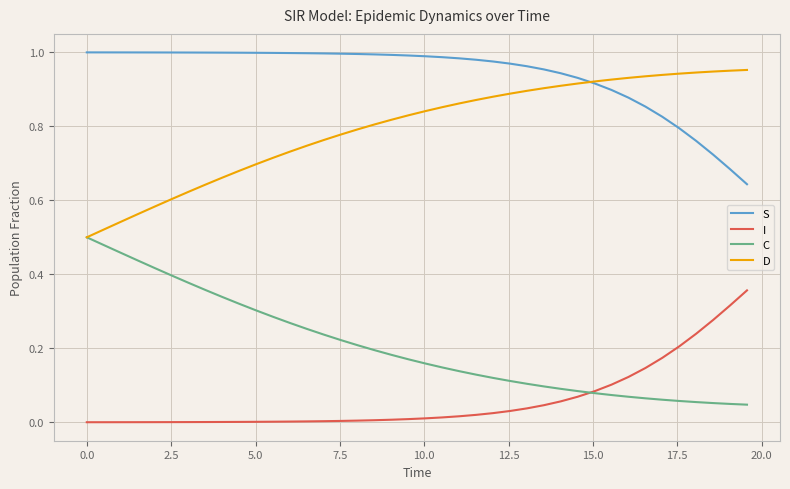

Which series has the largest total across all categories?

S